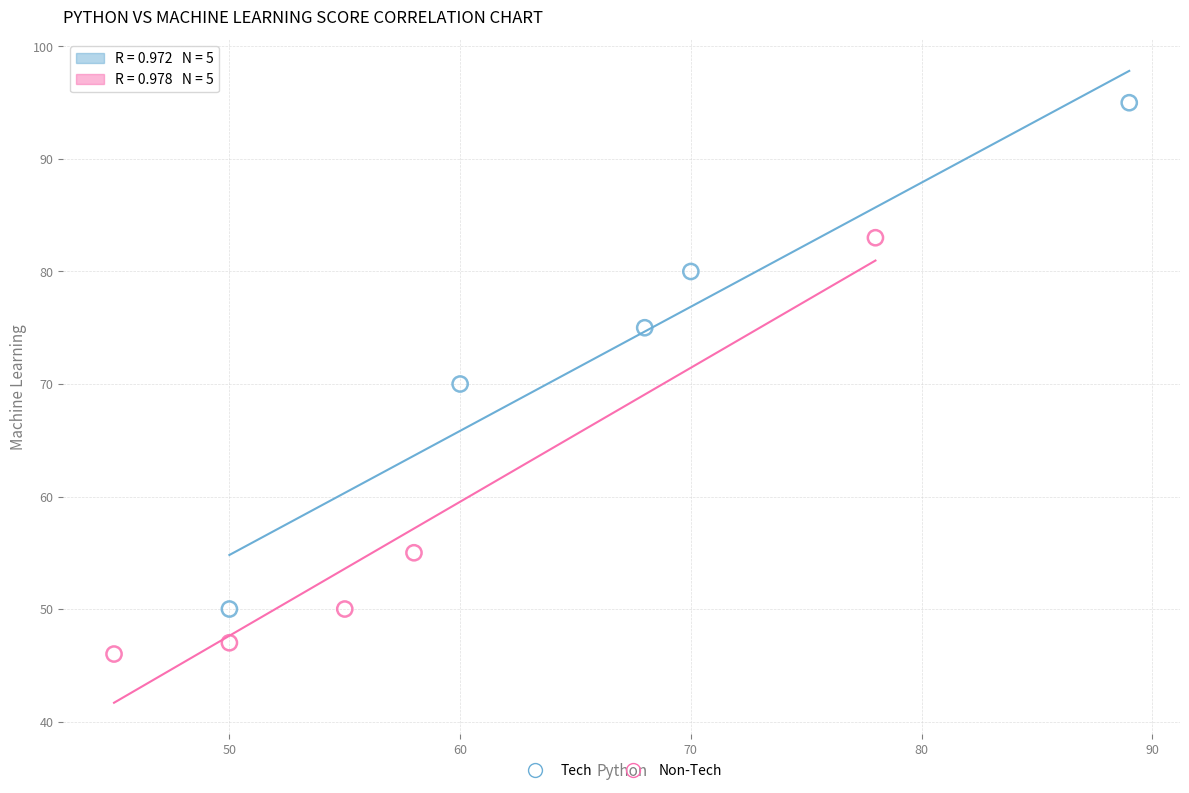

What are all the series names shown in the legend?

Tech, Non-Tech